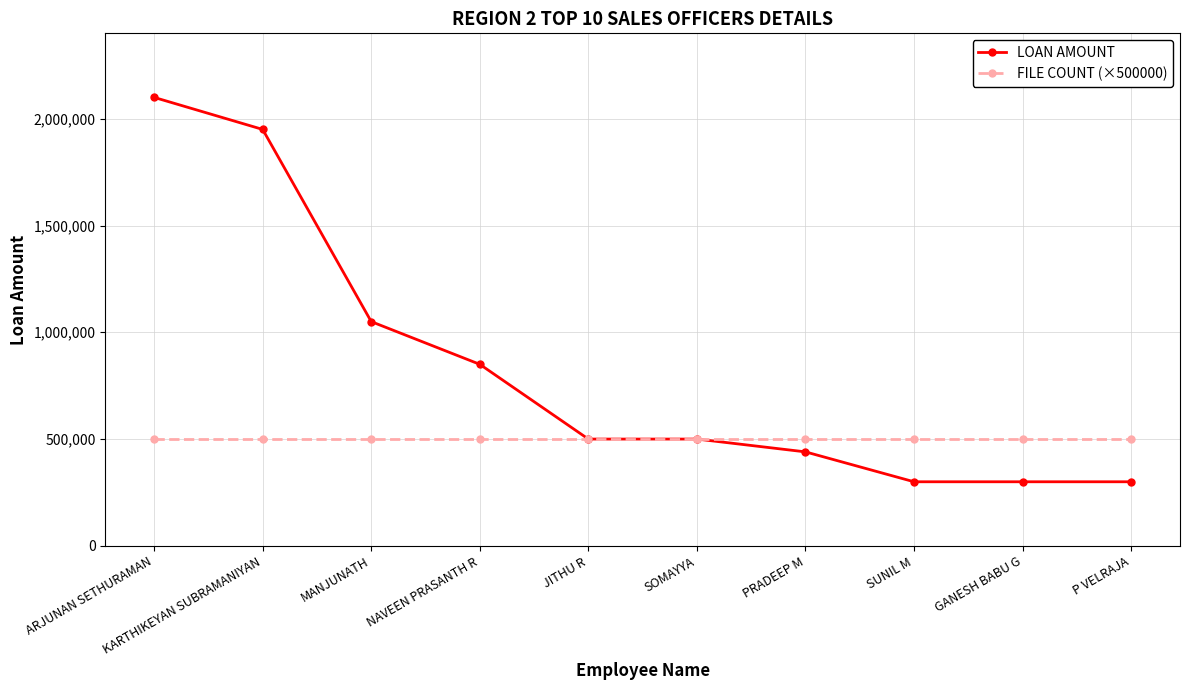

What is the spread (max minus min) of values at GANESH BABU G?

200000